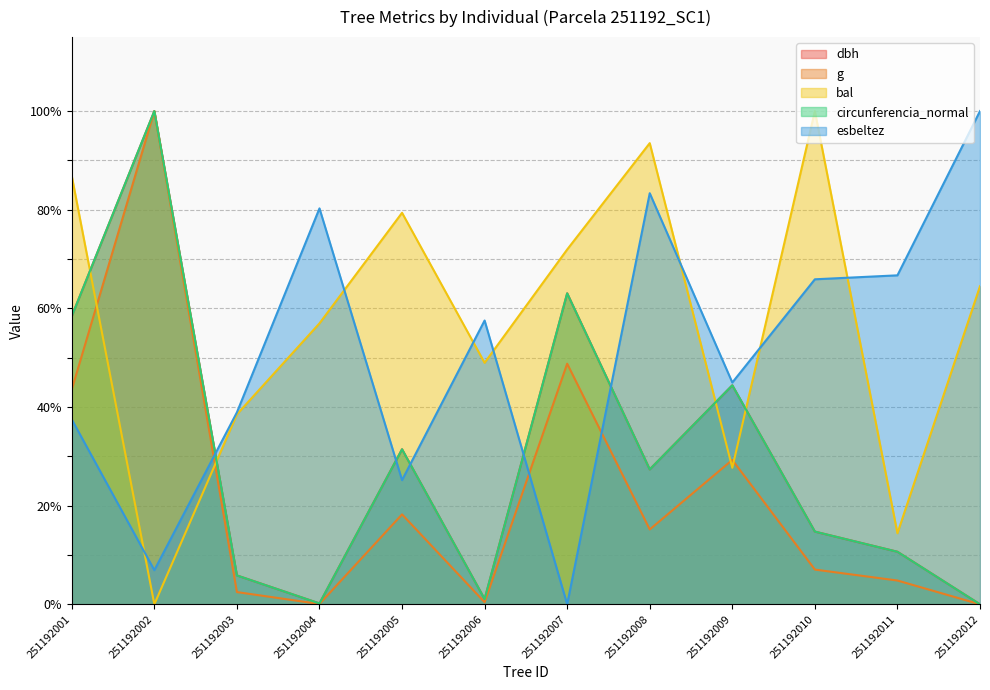

At 251192002, list the series in order from smallest to largest.

bal, esbeltez, dbh, g, circunferencia_normal